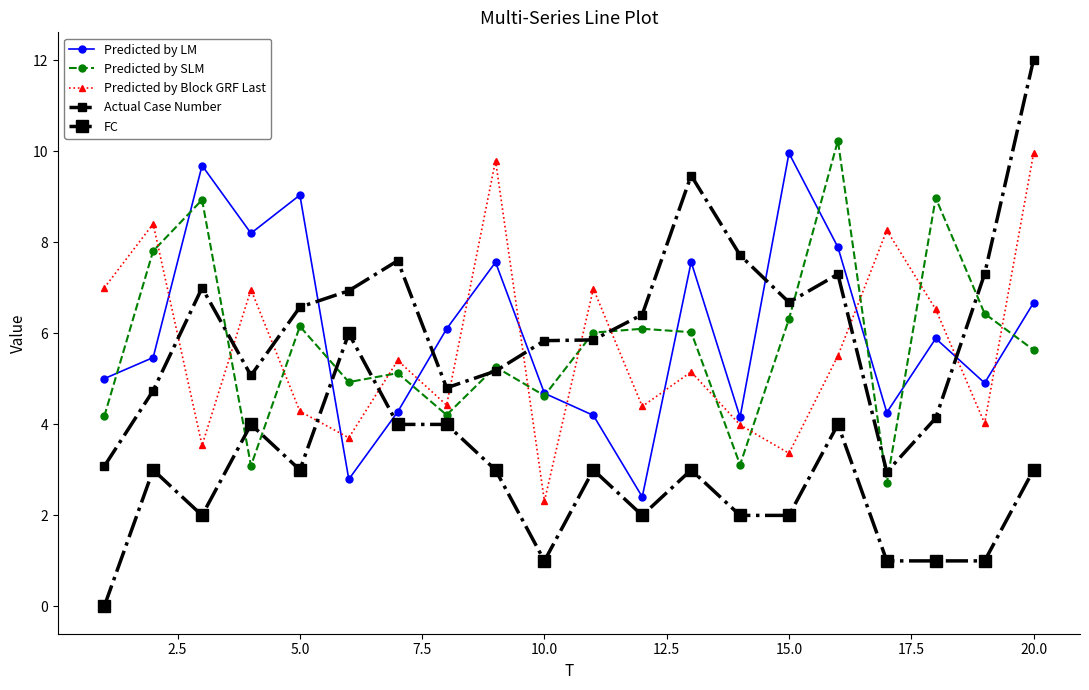

Reading left to right, list all the values displayed in this chart.

Predicted by LM: 5.0	5.5	9.7	8.2	9.0	2.8	4.3	6.1	7.6	4.7	4.2	2.4	7.6	4.2	10.0	7.9	4.3	5.9	4.9	6.7
Predicted by SLM: 4.2	7.8	8.9	3.1	6.2	4.9	5.1	4.2	5.3	4.6	6.0	6.1	6.0	3.1	6.3	10.2	2.7	9.0	6.4	5.6
Predicted by Block GRF Last: 7.0	8.4	3.5	7.0	4.3	3.7	5.4	4.4	9.8	2.3	7.0	4.4	5.2	4.0	3.4	5.5	8.3	6.5	4.0	10.0
Actual Case Number: 3.1	4.7	7.0	5.1	6.6	6.9	7.6	4.8	5.2	5.8	5.9	6.4	9.5	7.7	6.7	7.3	3.0	4.1	7.3	12.0
FC: 0.0	3.0	2.0	4.0	3.0	6.0	4.0	4.0	3.0	1.0	3.0	2.0	3.0	2.0	2.0	4.0	1.0	1.0	1.0	3.0